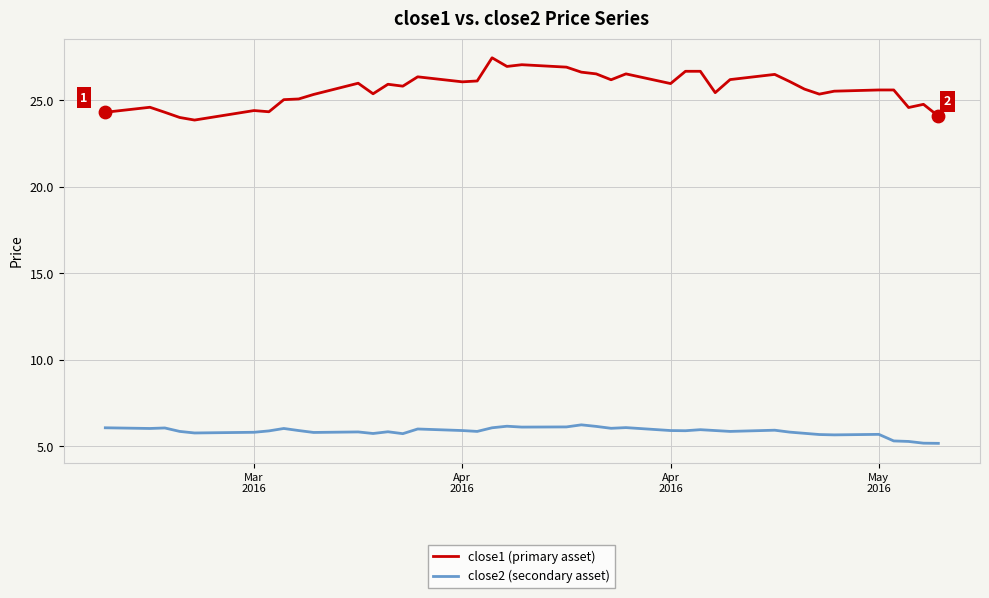

Which series has the widest spread of values?

close1 (primary asset)